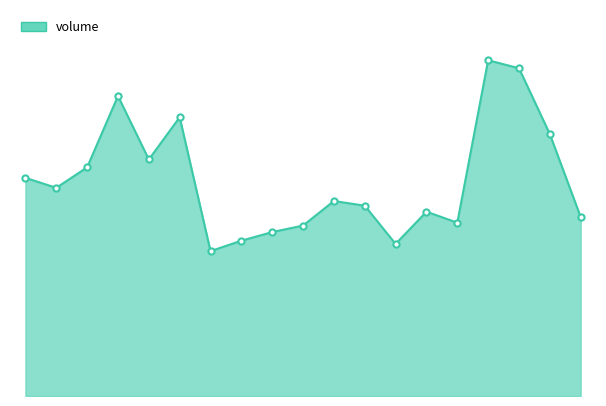

Does the chart have visible grid lines?

No